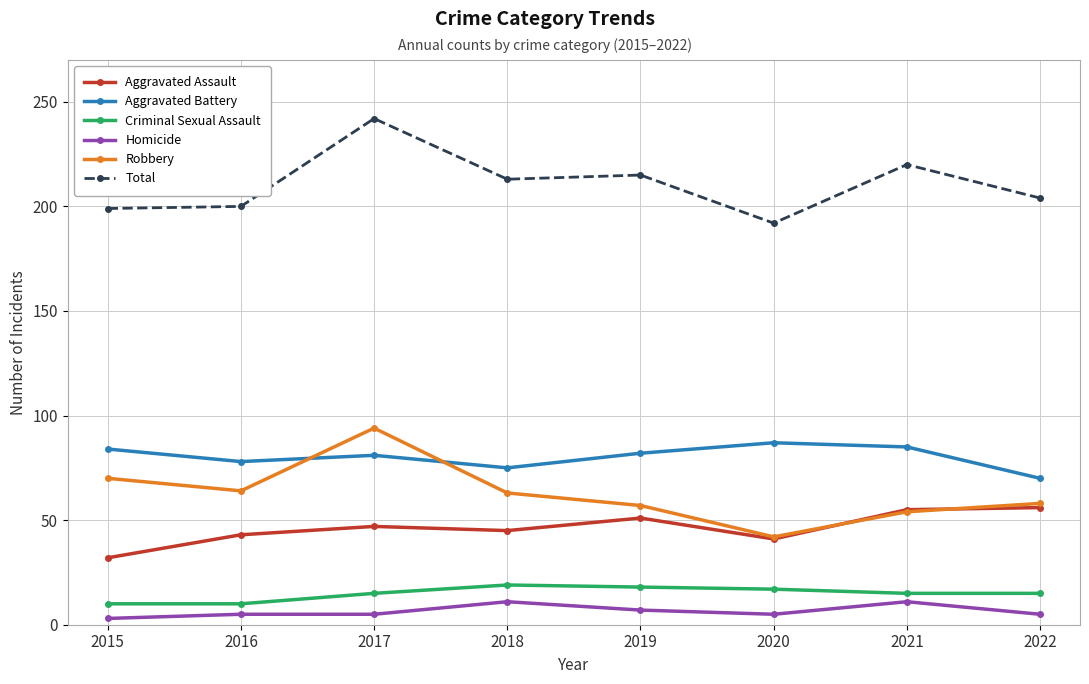

Is it true that Criminal Sexual Assault equals 10 at 2015?

True